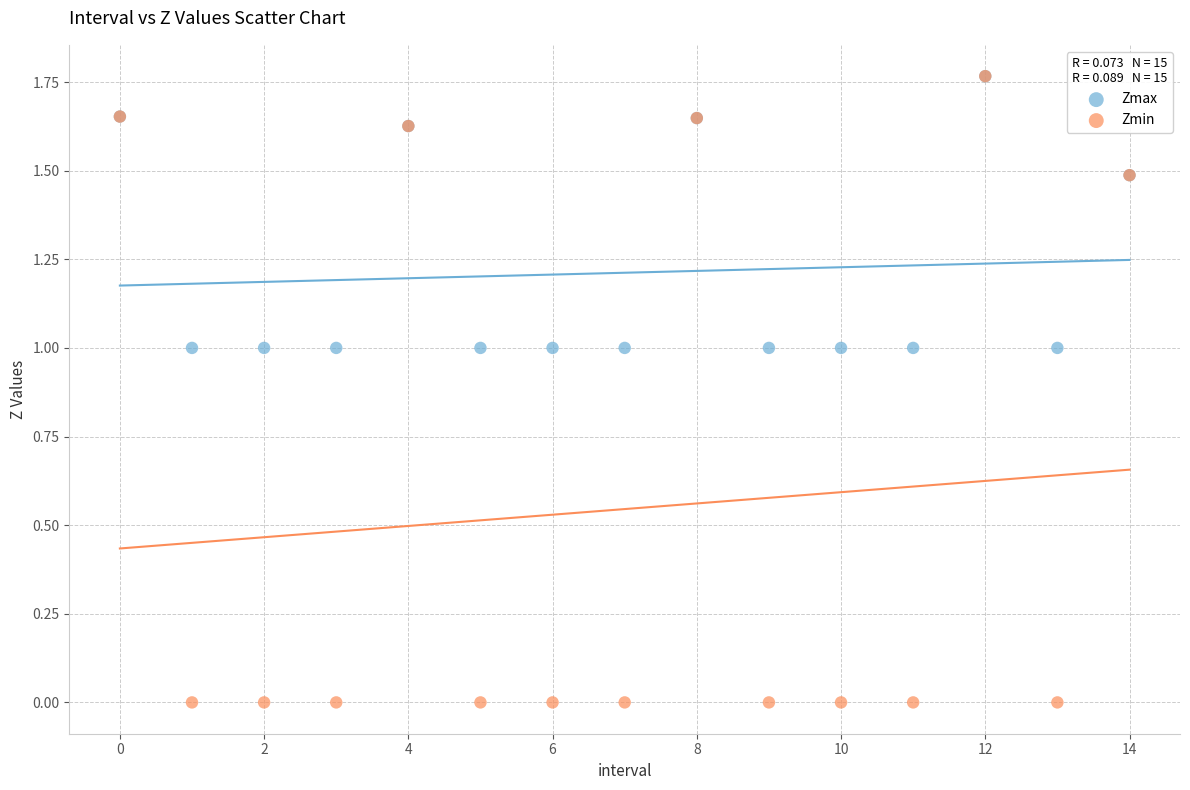

What are all the series names shown in the legend?

Zmax, Zmin